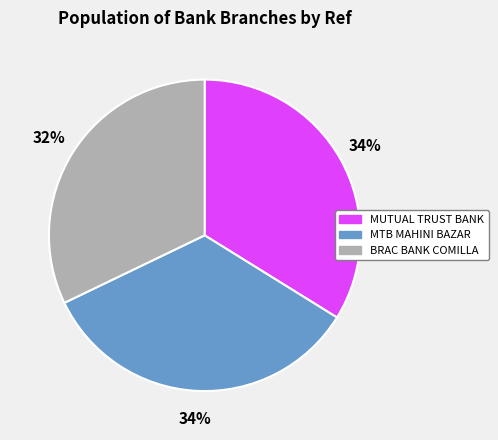

Count the number of slices in the pie.

3